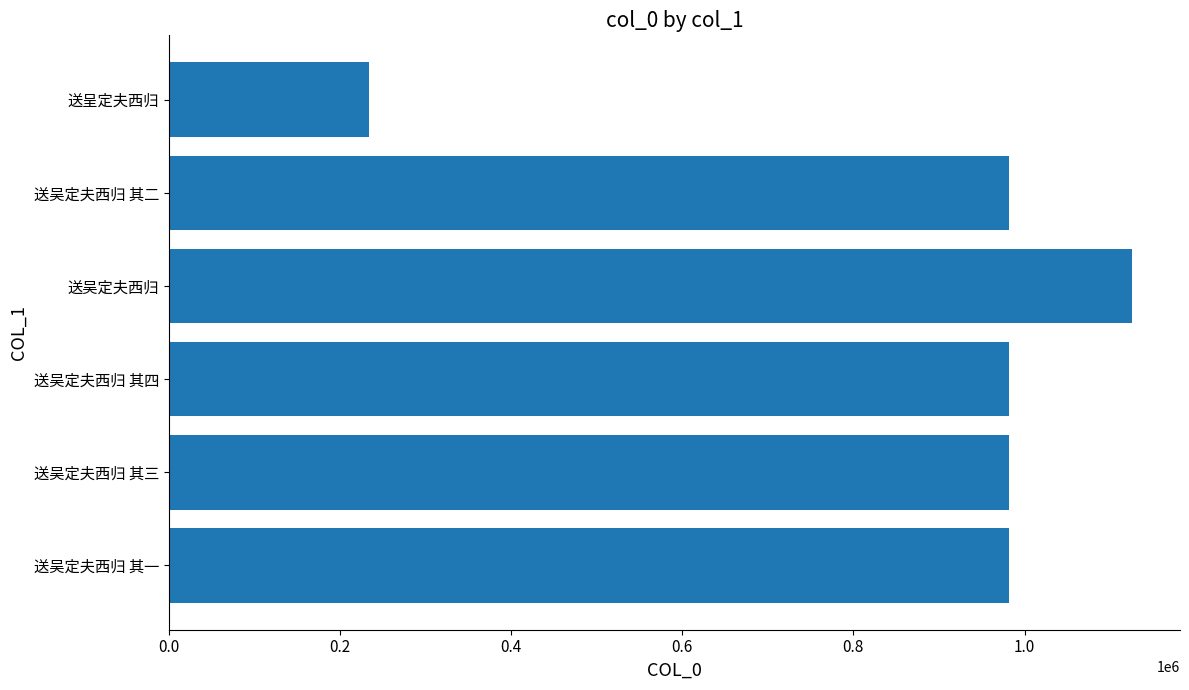

What is the maximum value shown in the chart?

1125367